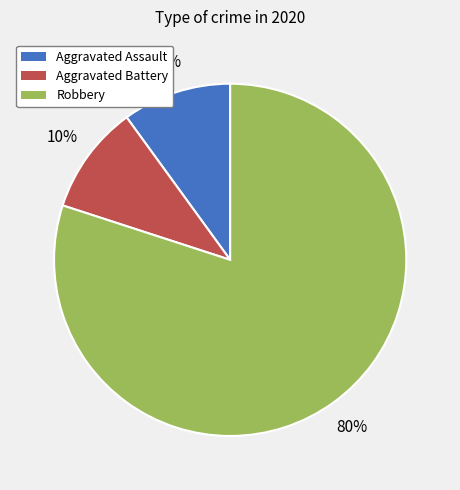

What is the largest slice in the pie chart?

Robbery